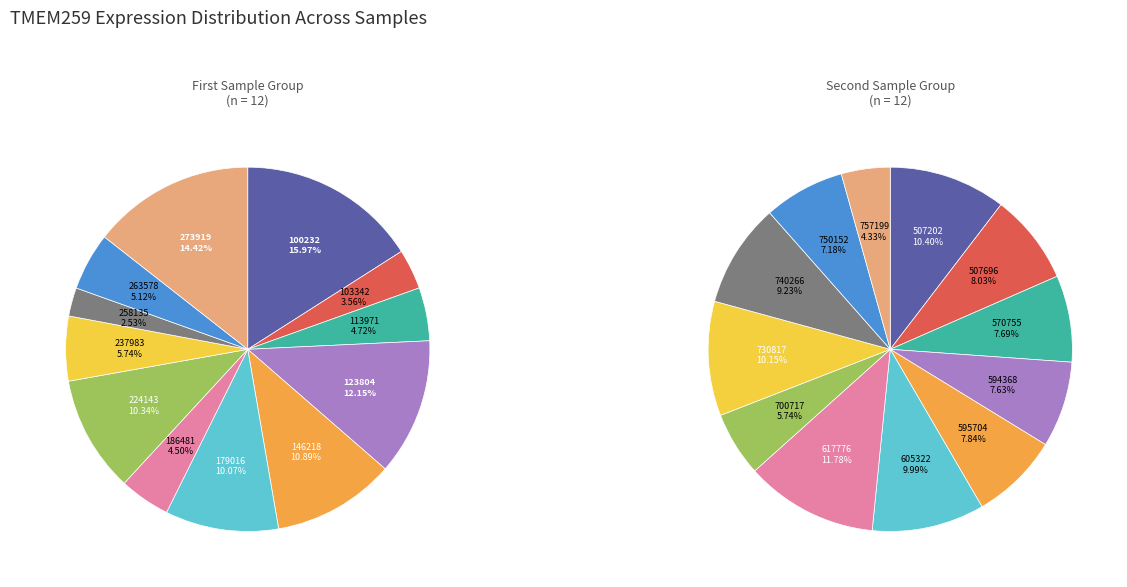

To the nearest percent, what is the difference between the largest and smallest slice percentages?

13%